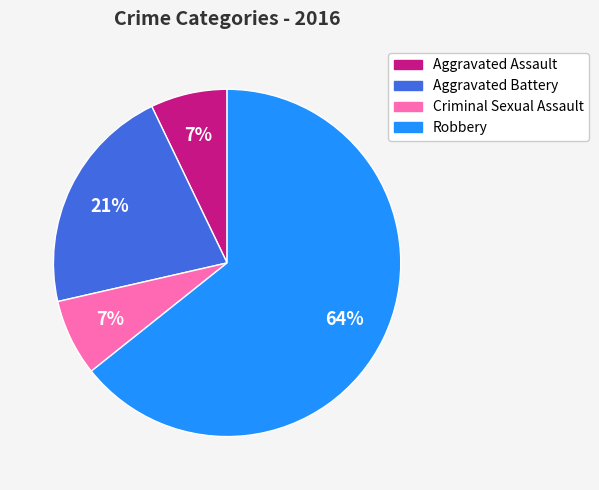

To the nearest percent, what is the average slice percentage?

25%